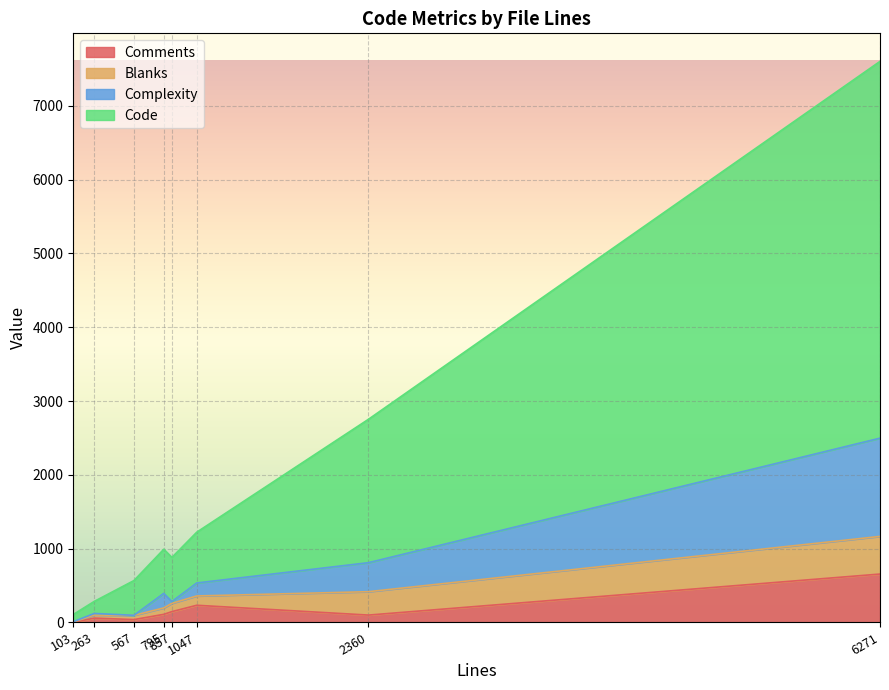

True or false: Comments and Code cross at least once.

False